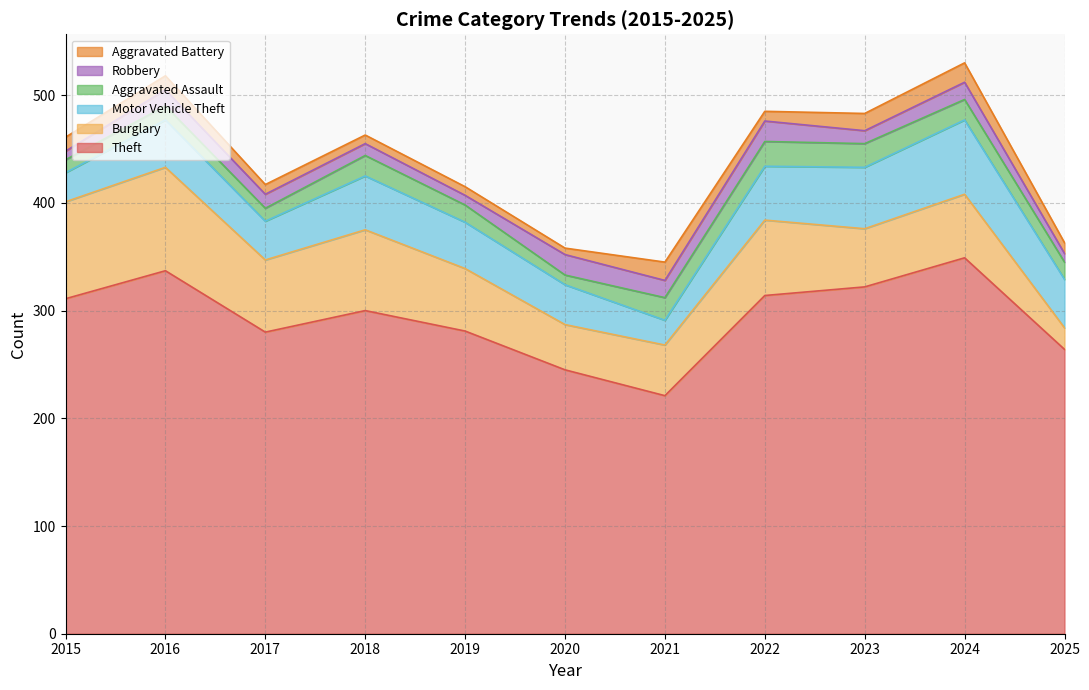

Where do Robbery and Aggravated Assault first cross each other?

2015 and 2016